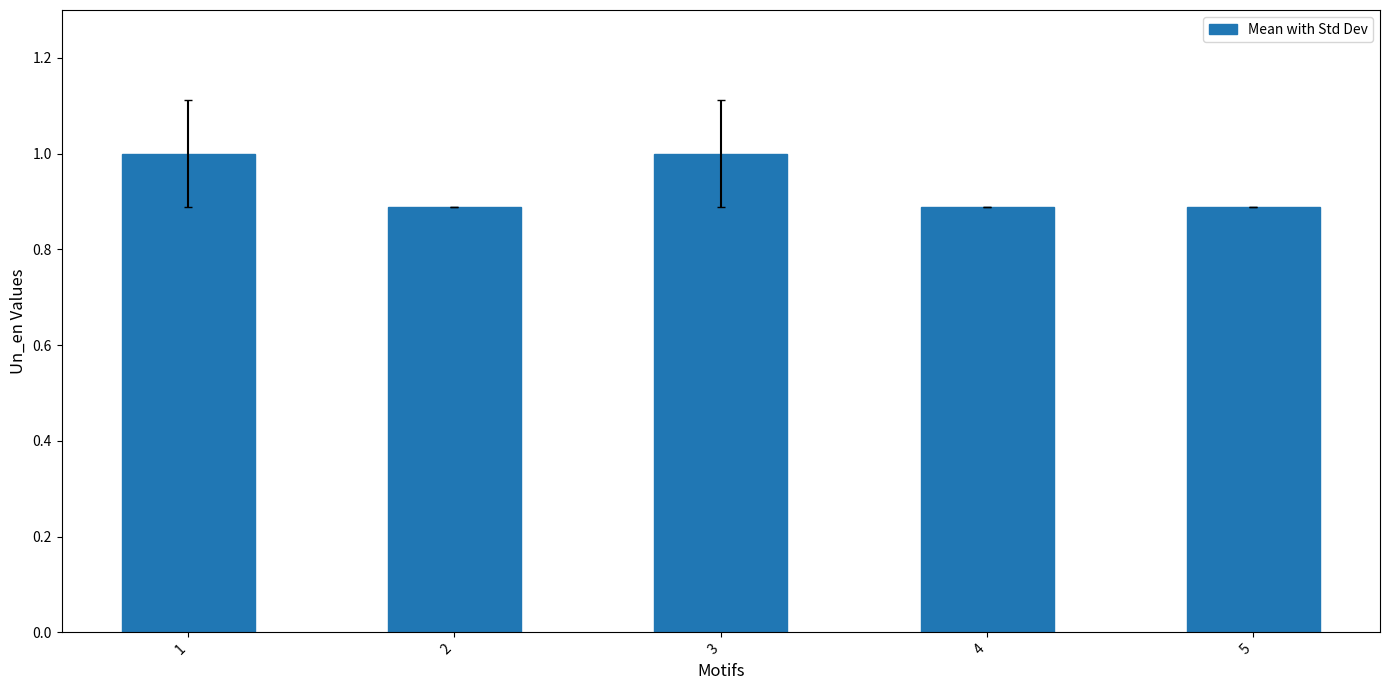

Between 1 and 5, which is larger?

1